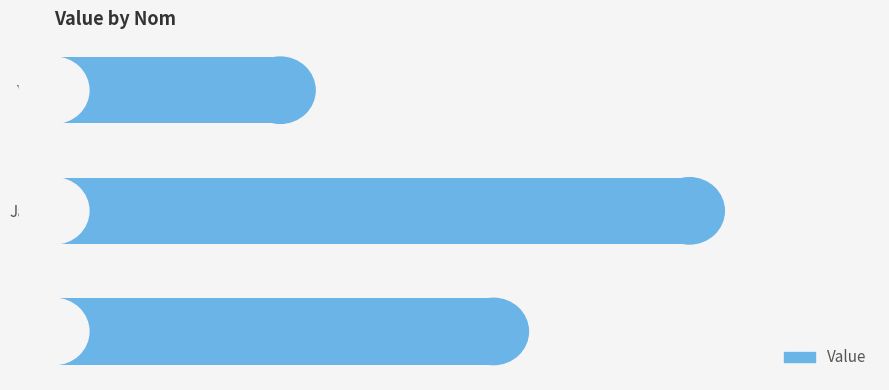

How many data points are less than 3?

1